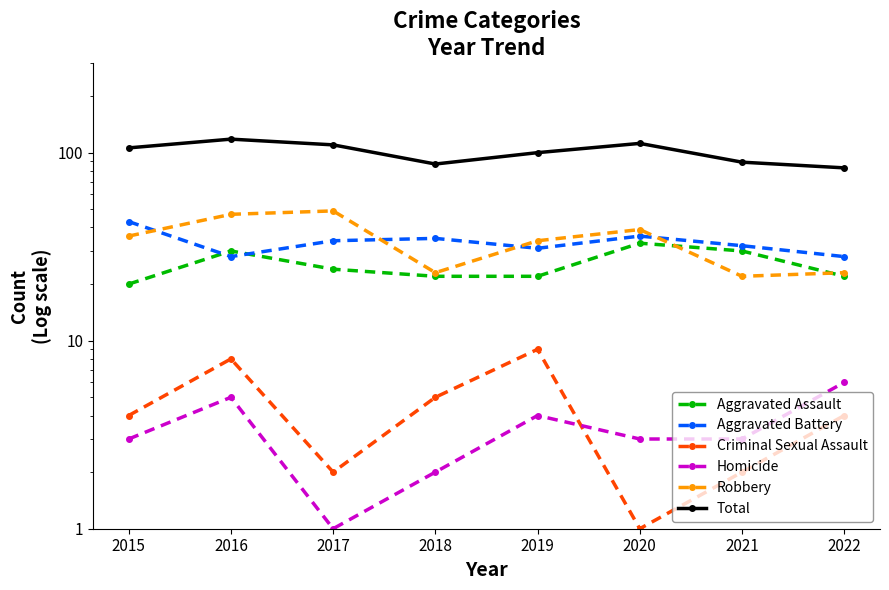

What is the value of the Criminal Sexual Assault point at the 6th from the left?

1